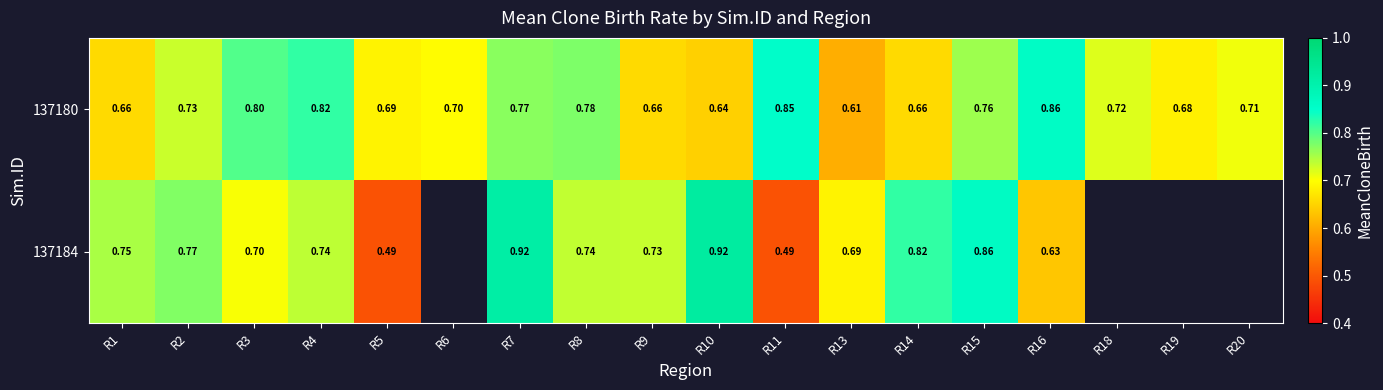

Is the value of 137180 at R20 greater than the value of 137184 at R15?

No